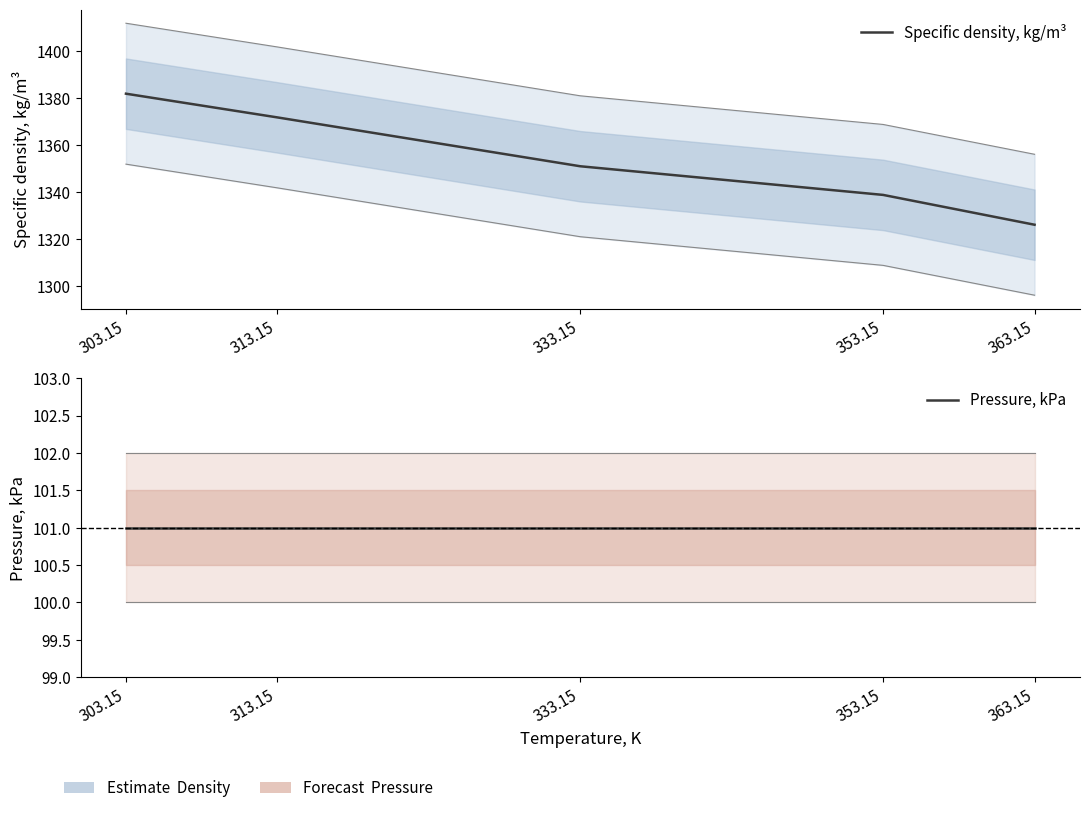

Read the Pressure, kPa value at 353.15.

101.0